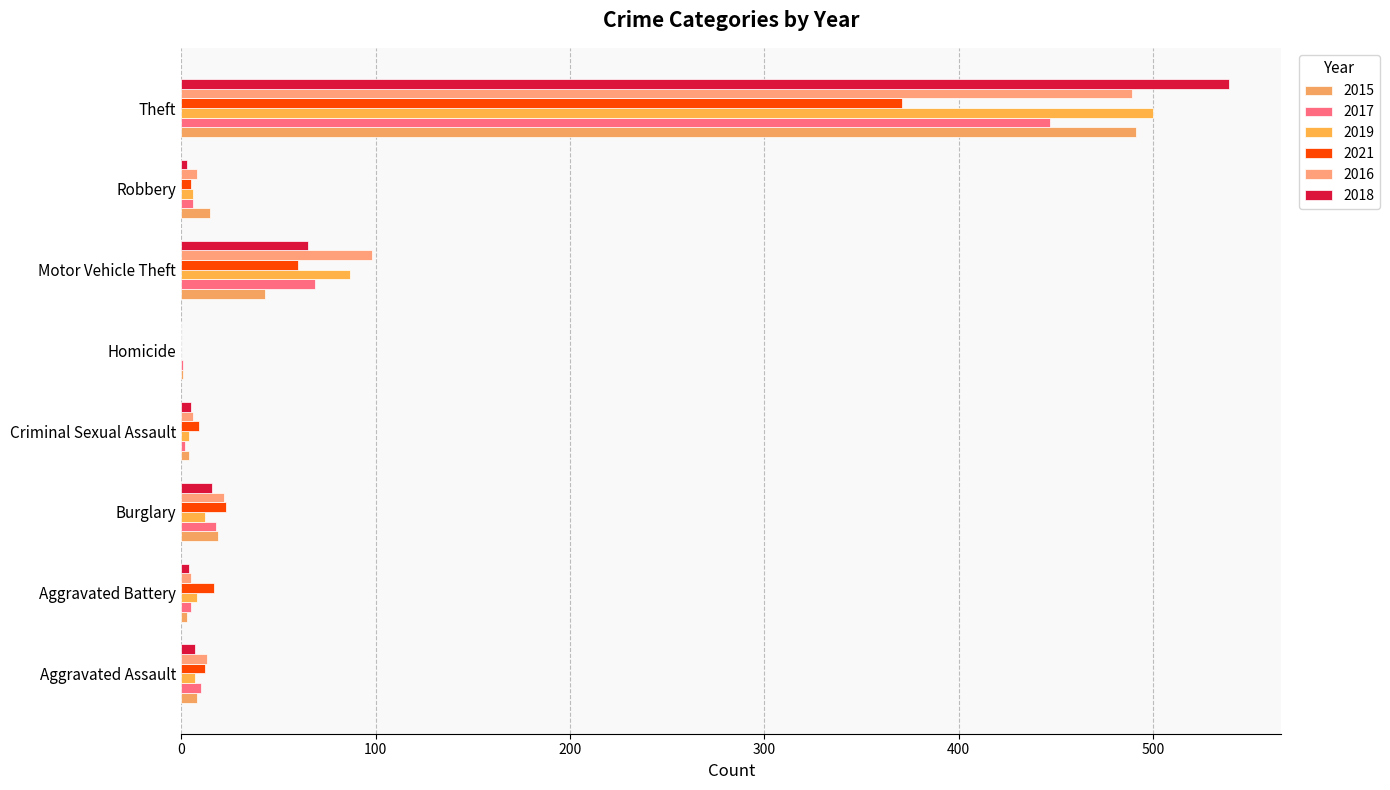

Which series has the largest total across all categories?

2016